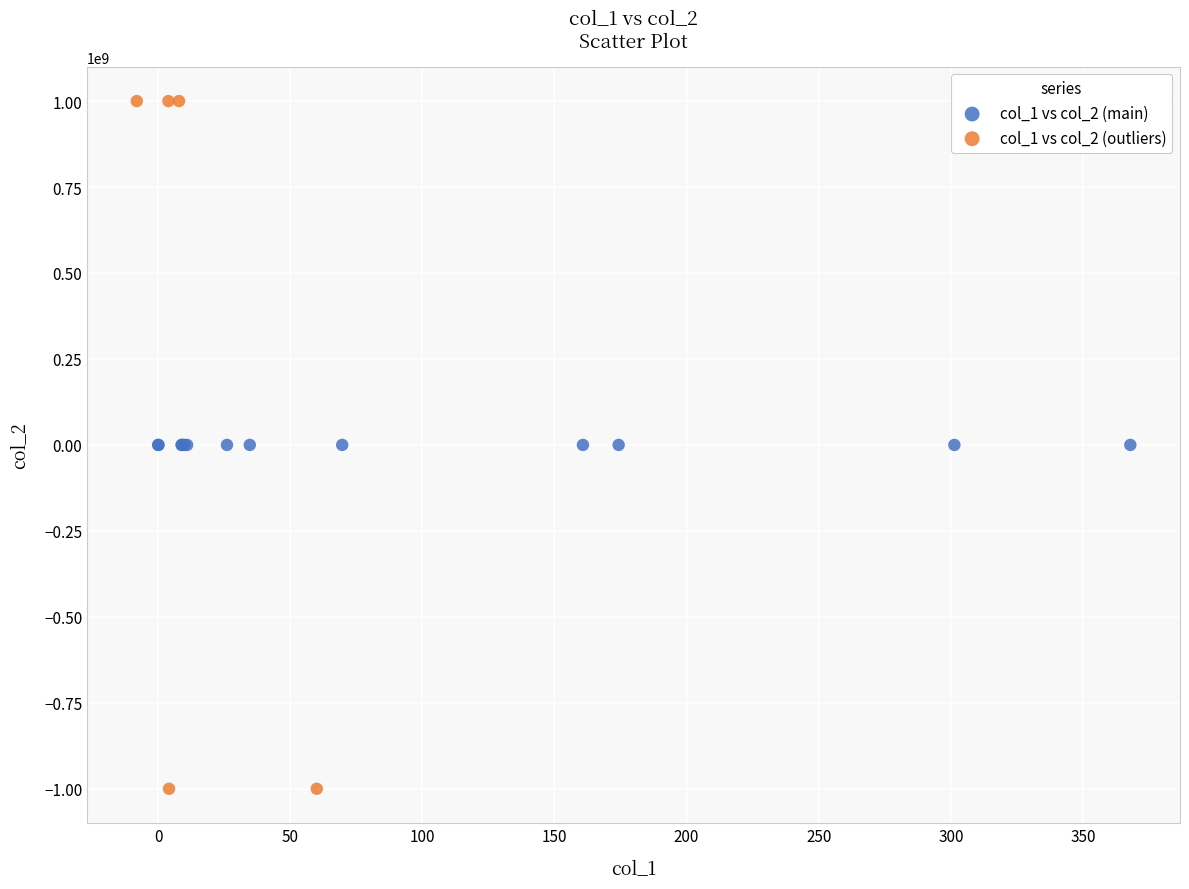

Which series reaches the minimum Y coordinate?

col_1 vs col_2 (outliers)